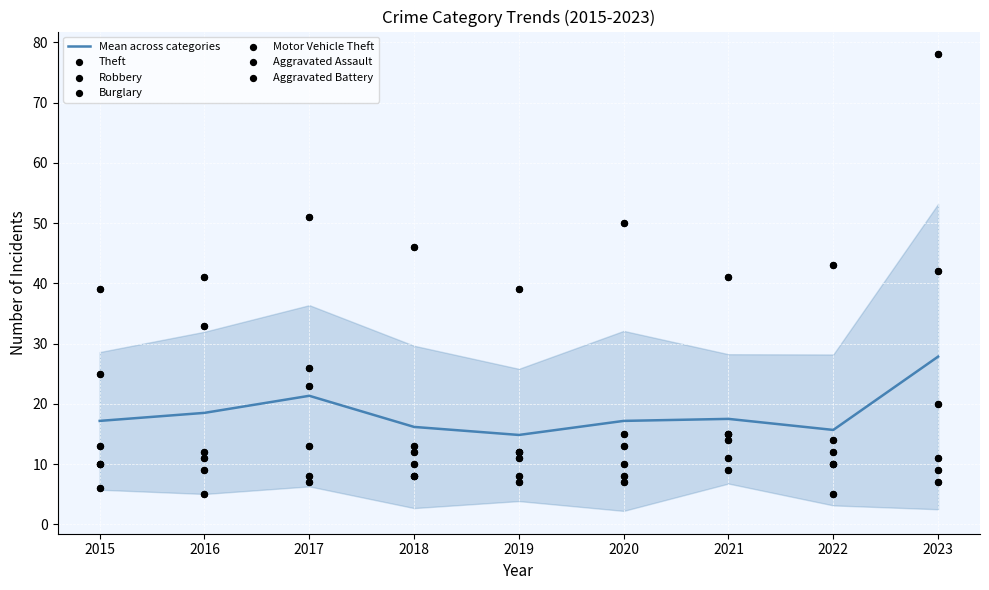

Which series contains the lowest Y value?

Burglary